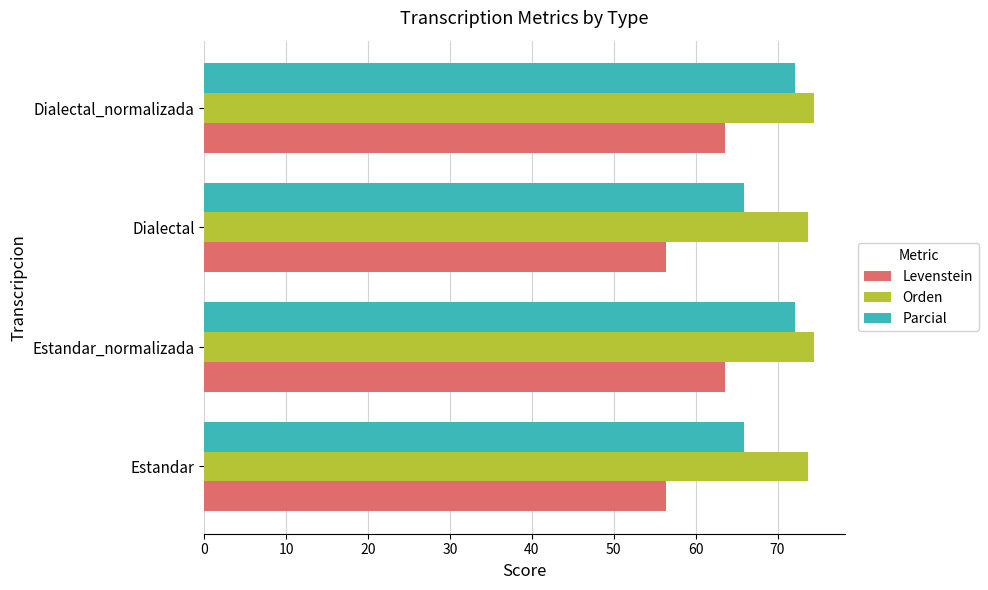

What is the difference between the maximum and minimum values in the Levenstein series?

7.2